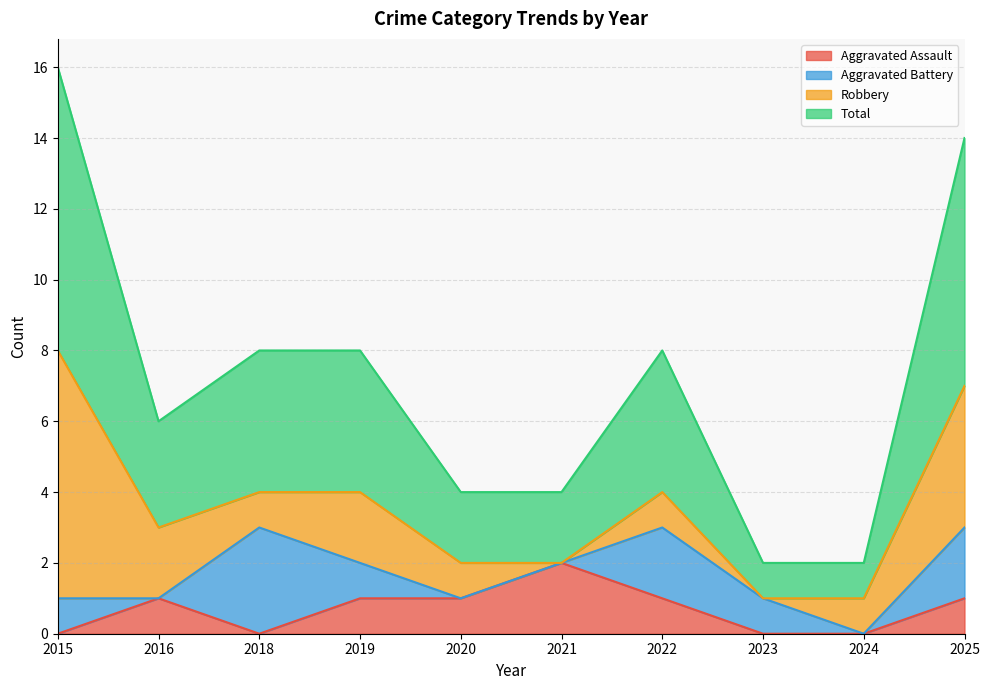

Is the value of Aggravated Assault at 2018 greater than the value of Total at 2022?

No